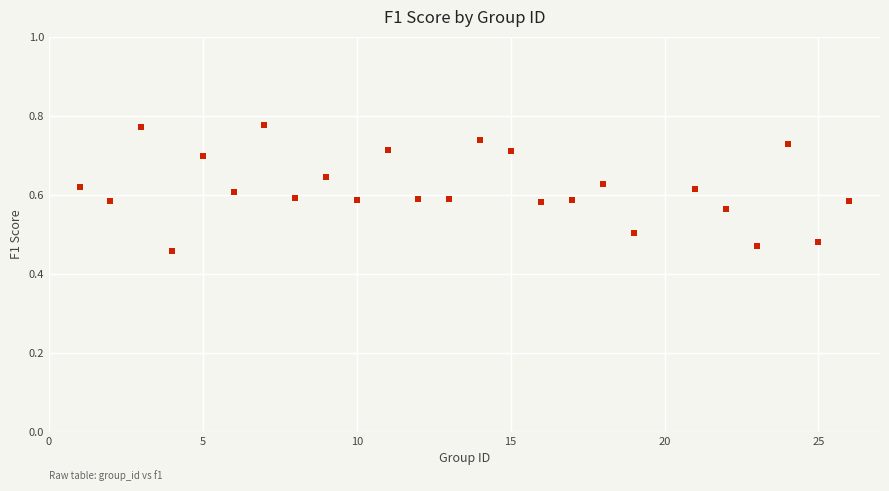

What is the range of Y values (max minus min)?

0.3